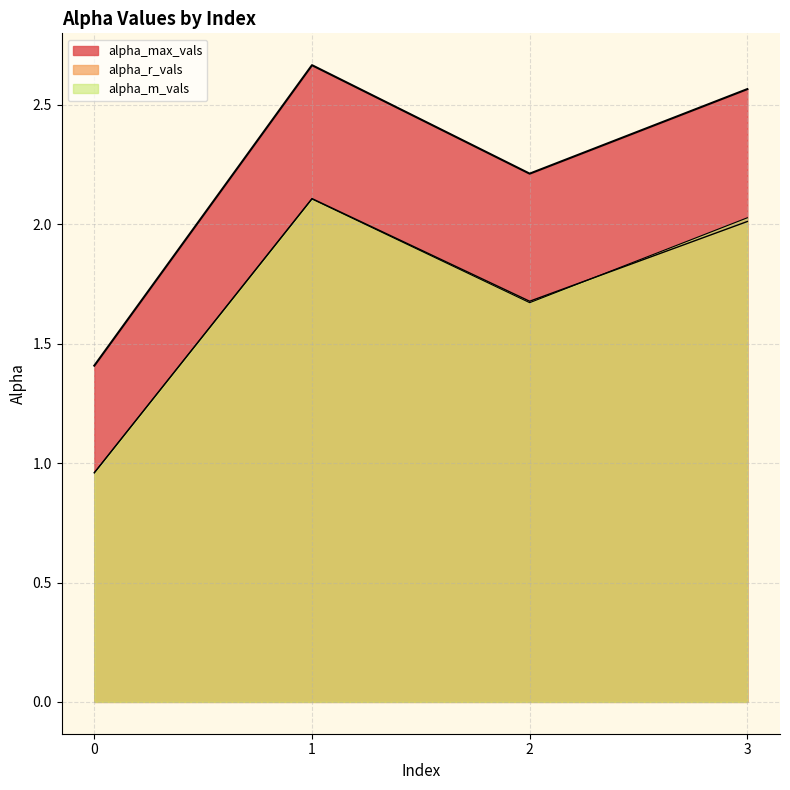

Which series has the largest total across all categories?

alpha_max_vals